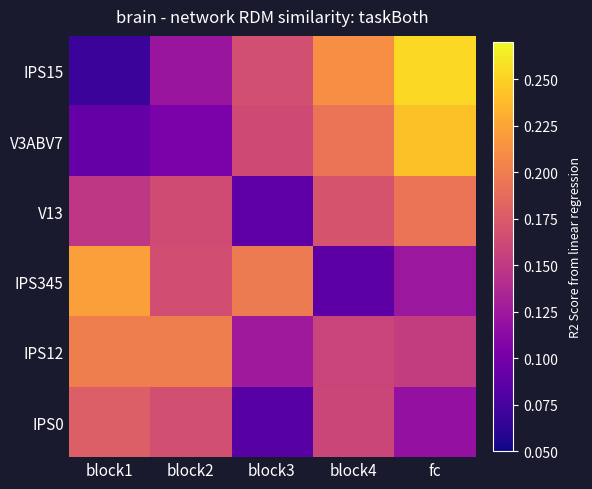

What is the spread (max minus min) of values at block4?

0.1